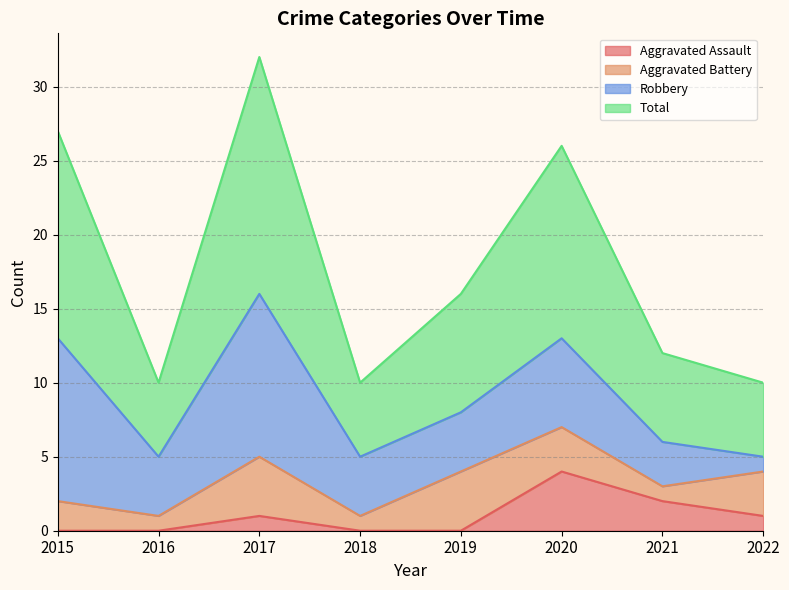

At which label is Aggravated Assault closest to 2?

2021